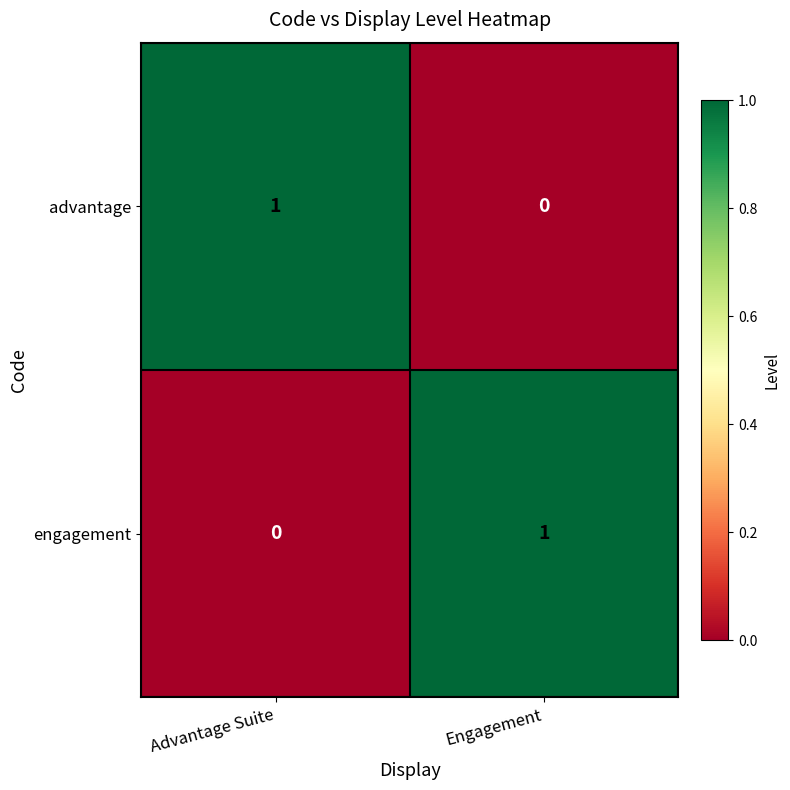

Which category has the lowest value in the engagement series?

Advantage Suite